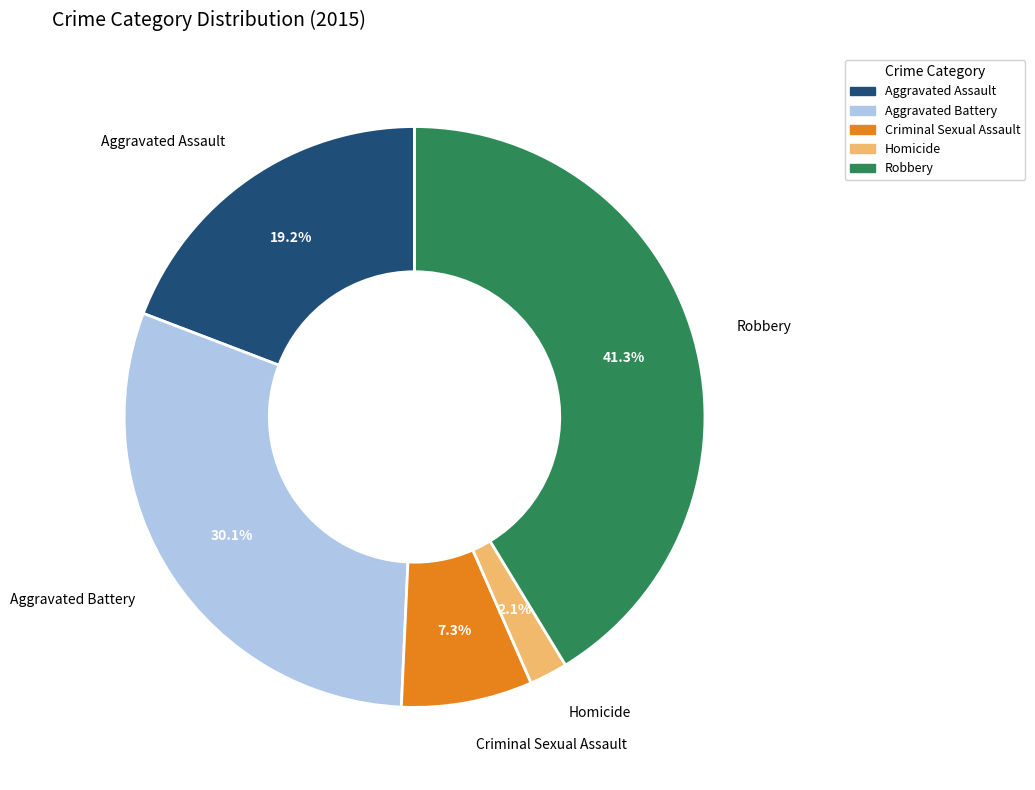

Which slice is the largest?

Robbery